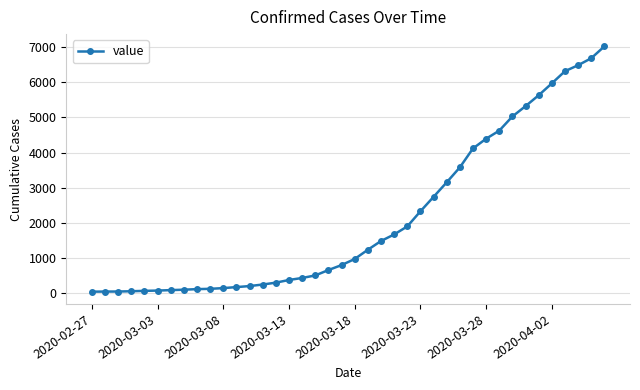

What is the maximum value shown in the chart?

7013